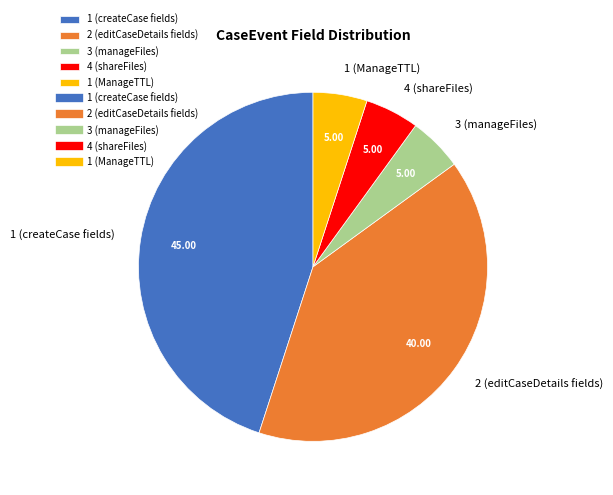

What is the ratio of the value at 4 (shareFiles) to the value at 3 (manageFiles)?

1.0